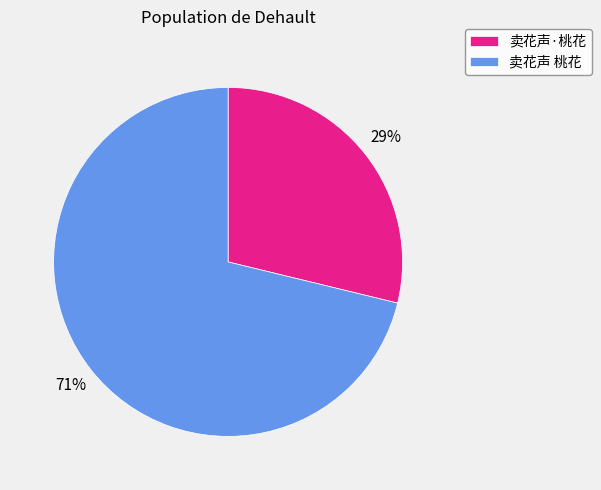

To the nearest percent, what is the average slice percentage?

50%